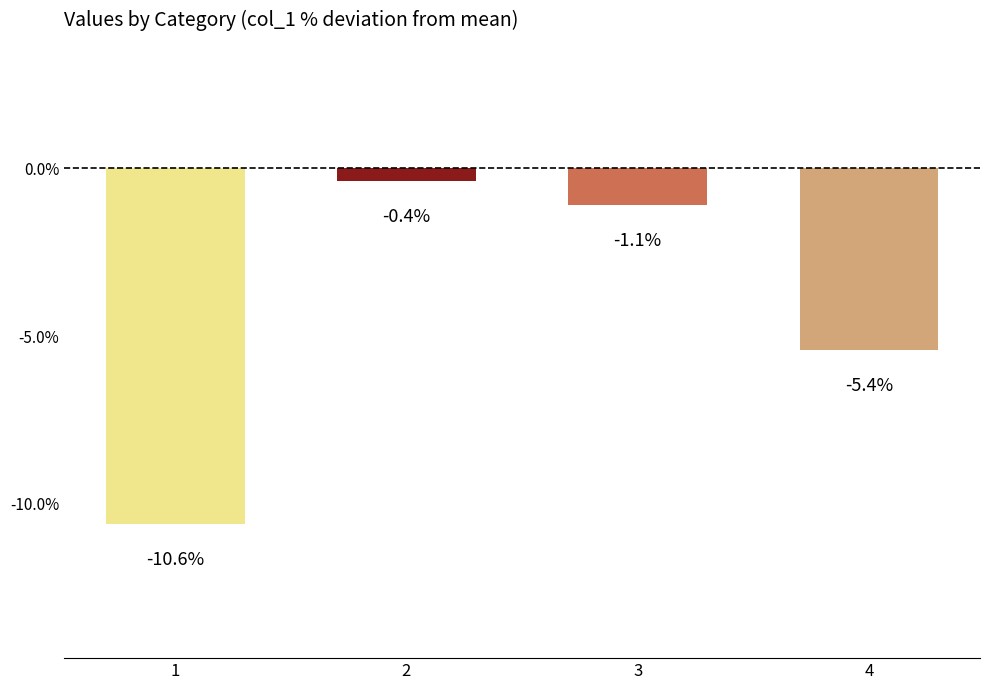

What is the change in value from 1 to 3?

+9.5